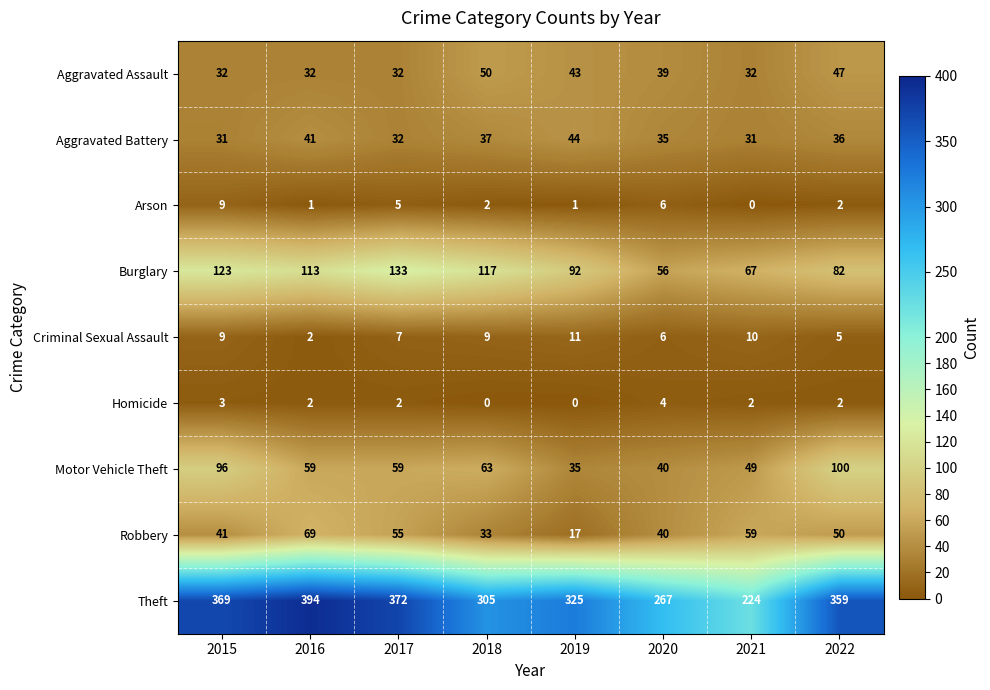

What is the maximum value for Burglary?

133